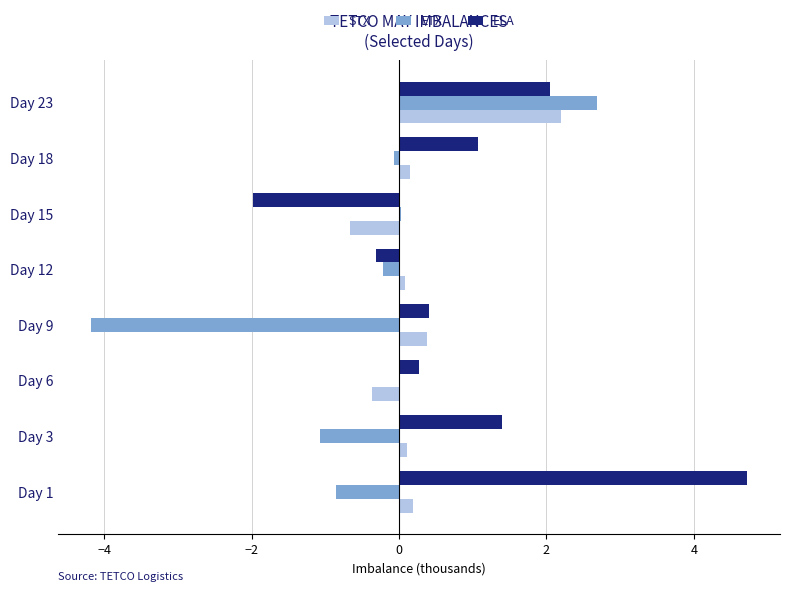

True or false: ETX has a value of -0.3 at Day 1.

False